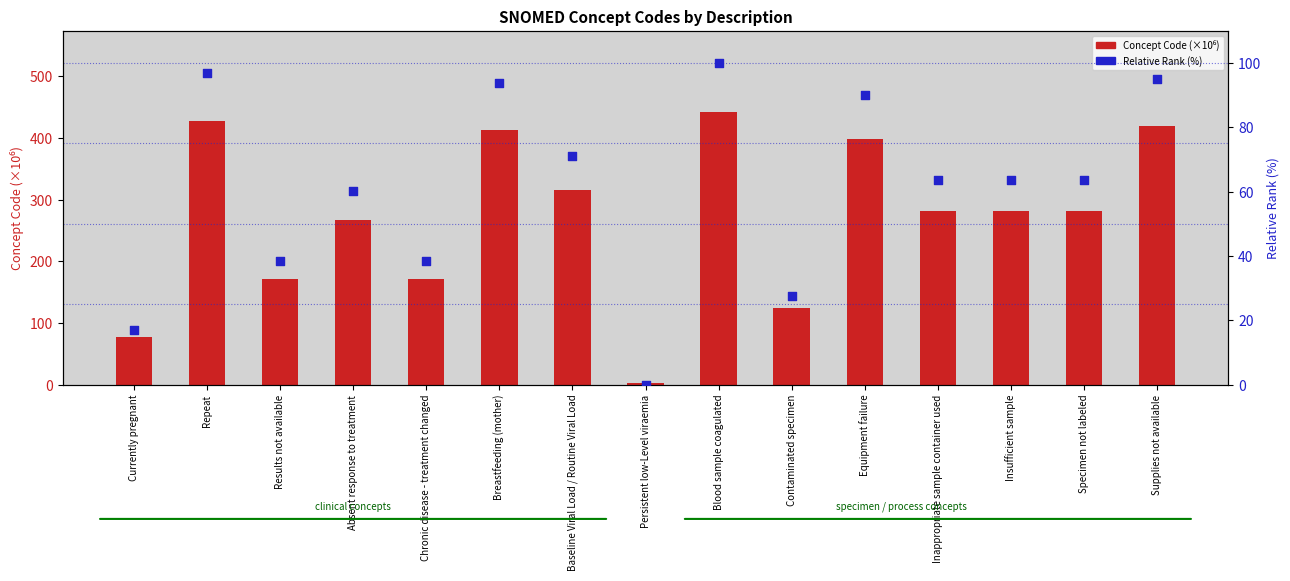

Which series contains the lowest Y value?

Relative Rank (%)